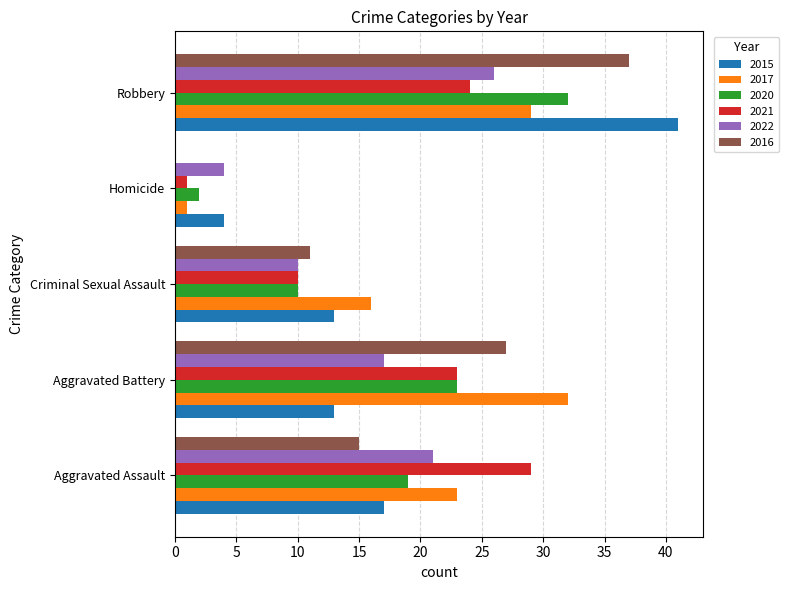

How many data points does each series have?

5